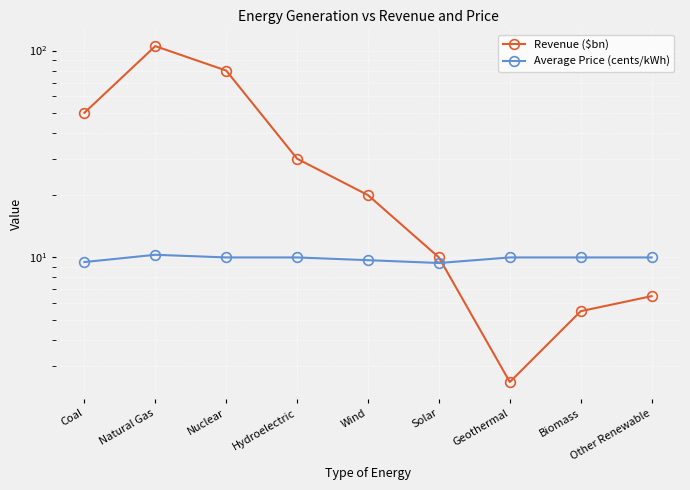

Which category has the lowest value in the Average Price (cents/kWh) series?

Solar